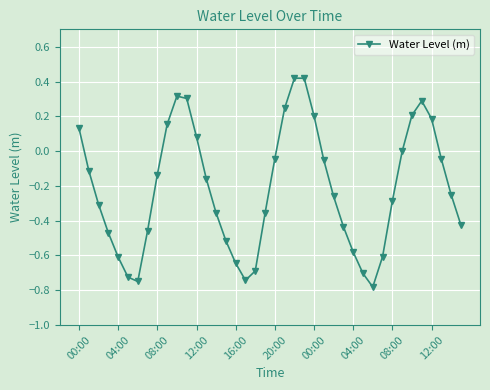

What is the difference between the maximum and second lowest values?

1.2